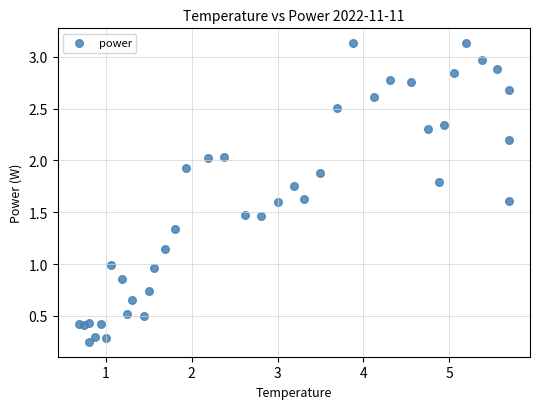

What is the range of X values (max minus min)?

5.0